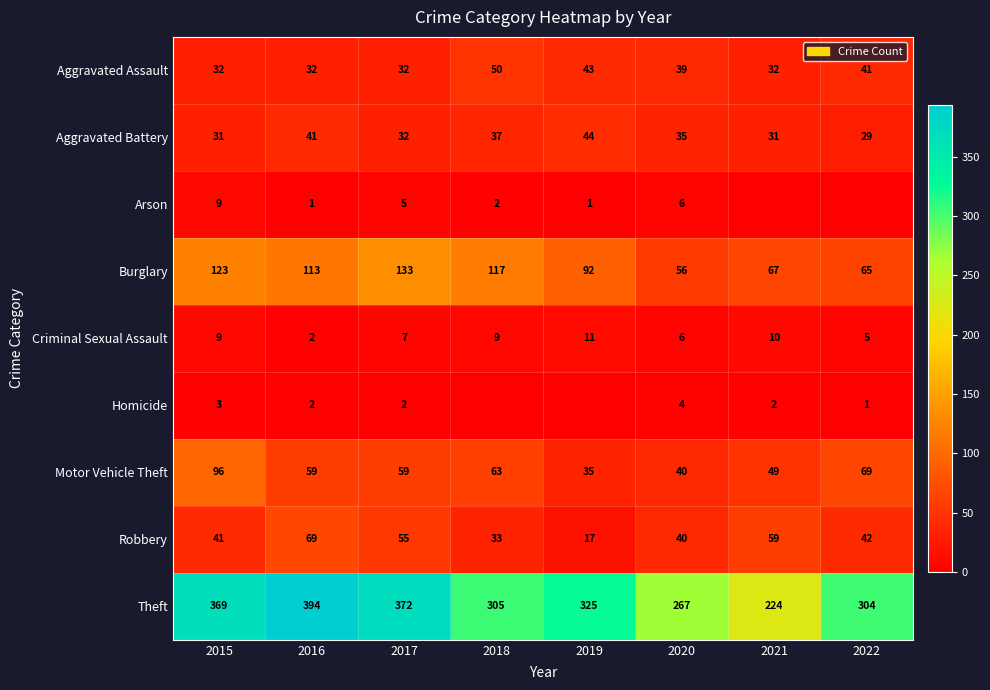

What is the spread (max minus min) of values at 2020?

263